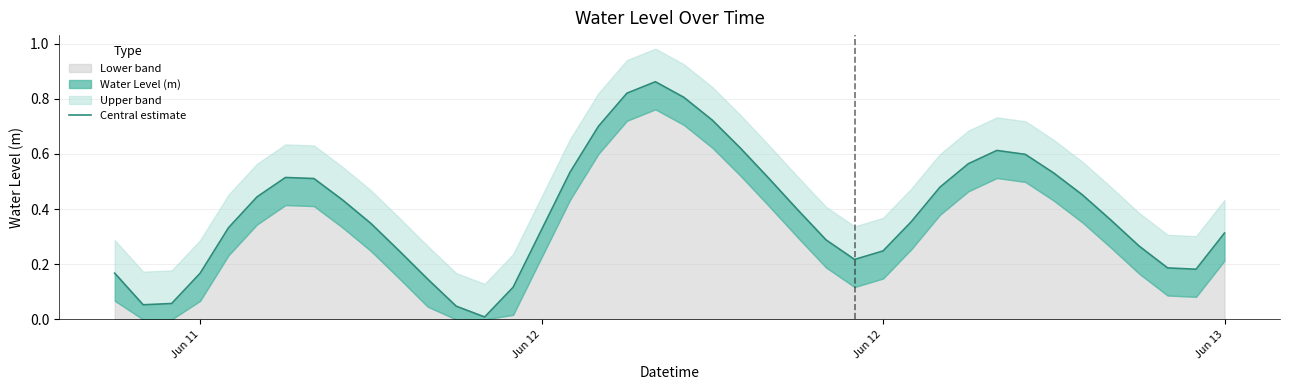

Reading left to right, extract all data points from this chart.

0.2	0.1	0.1	0.2	0.3	0.4	0.5	0.5	0.4	0.3	0.2	0.1	0.0	0.0	0.1	0.3	0.5	0.7	0.8	0.9	0.8	0.7	0.6	0.5	0.4	0.3	0.2	0.2	0.4	0.5	0.6	0.6	0.6	0.5	0.5	0.4	0.3	0.2	0.2	0.3